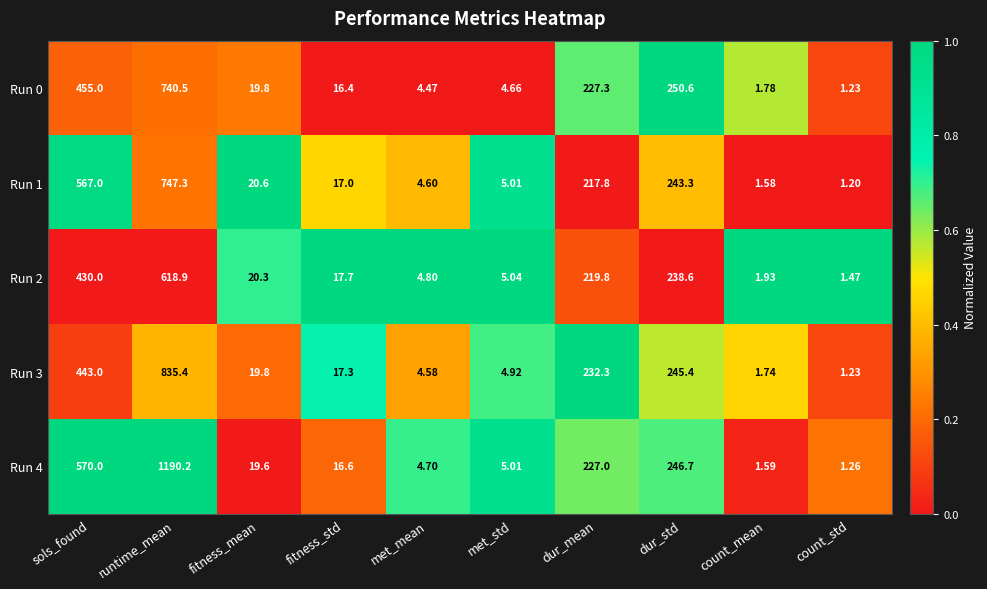

Is the value of Run 2 at runtime_mean greater than the value of Run 3 at dur_mean?

Yes